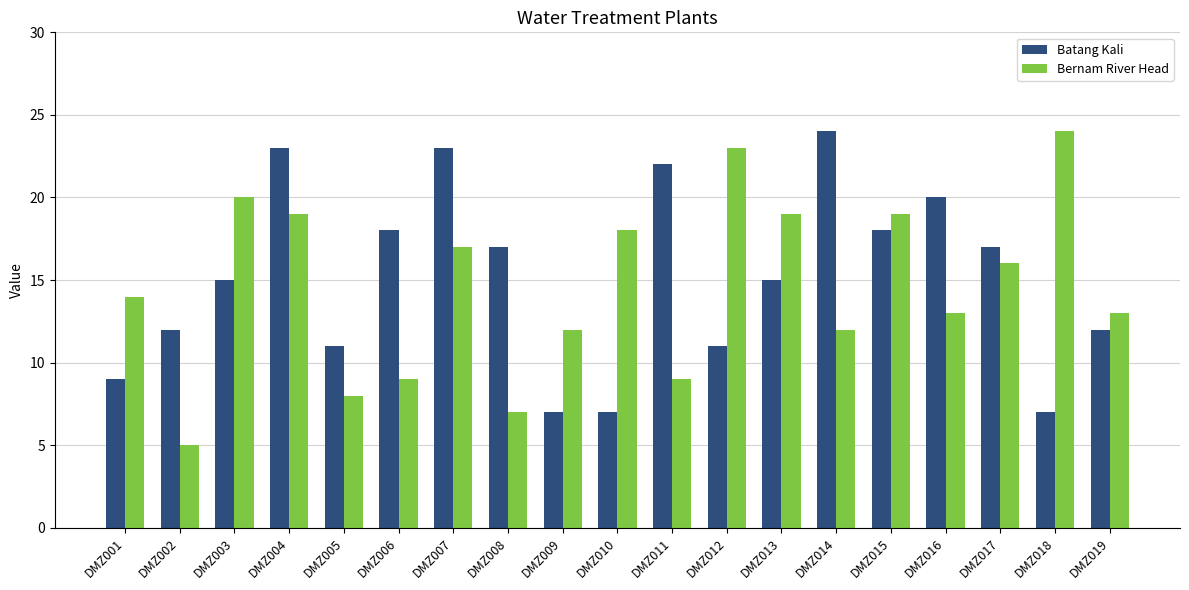

True or false: Bernam River Head has a value of 8 at DMZ003.

False